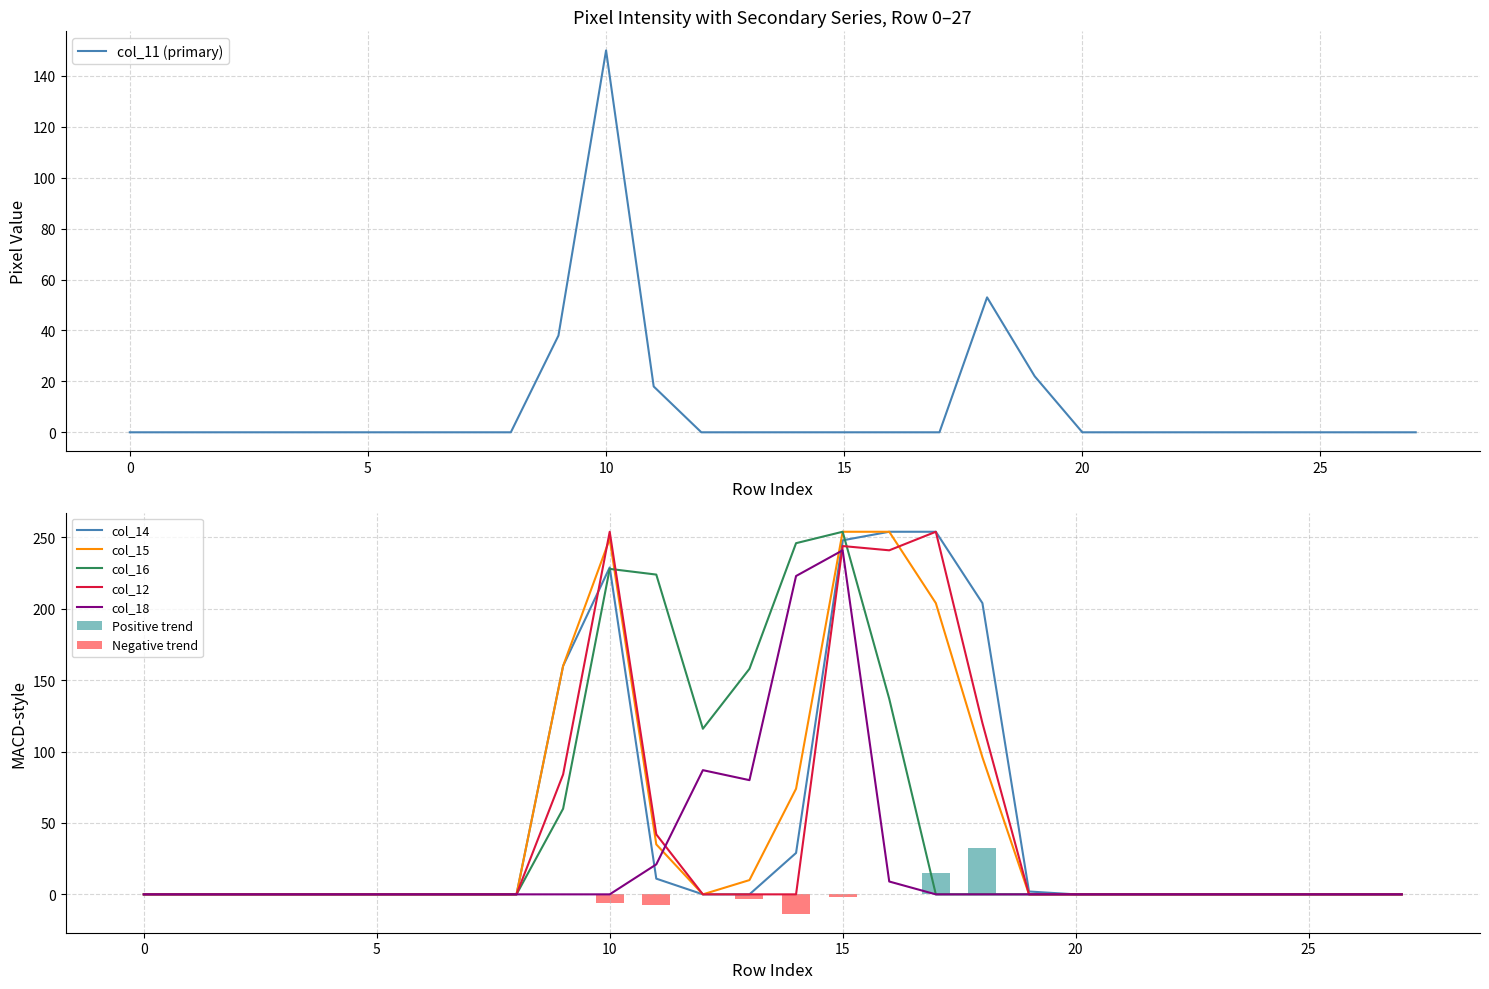

How many groups of bars are there?

28